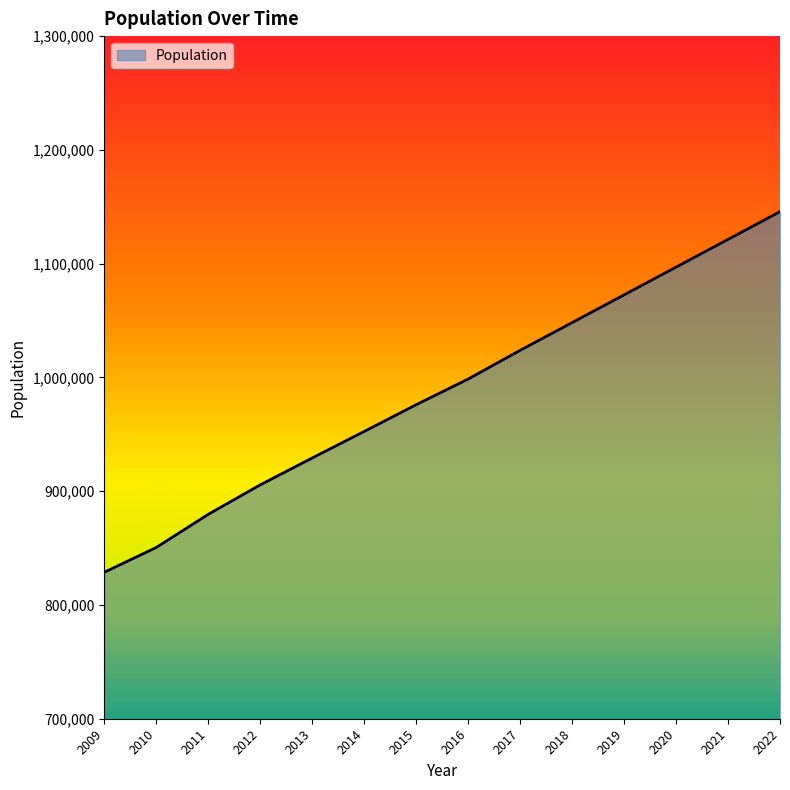

True or false: the data shows 1072574.0 at 2019.

True